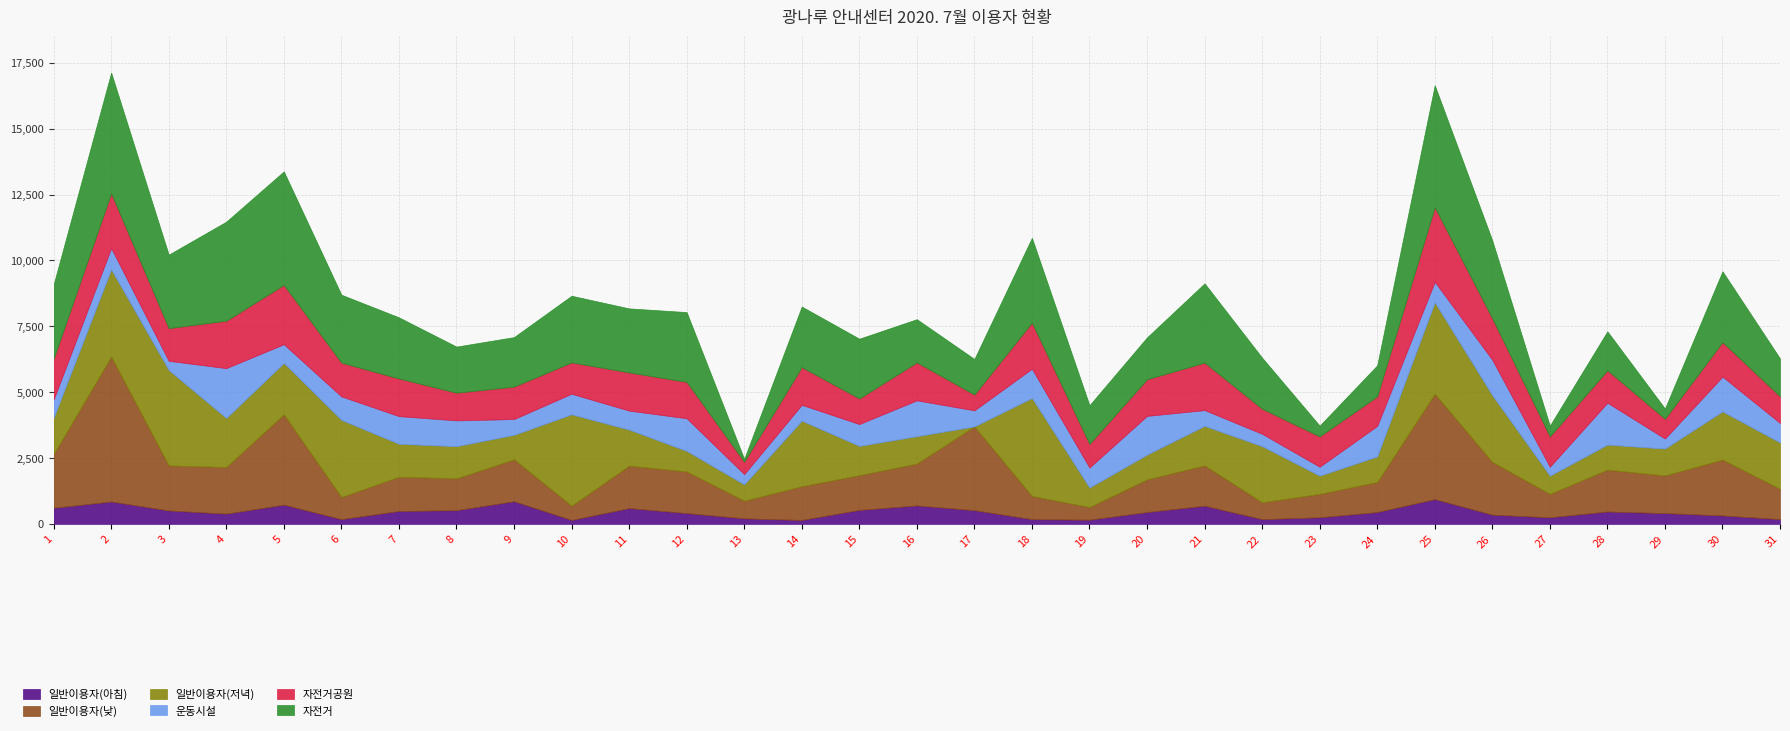

At which label does 자전거공원 first exceed 1280?

1